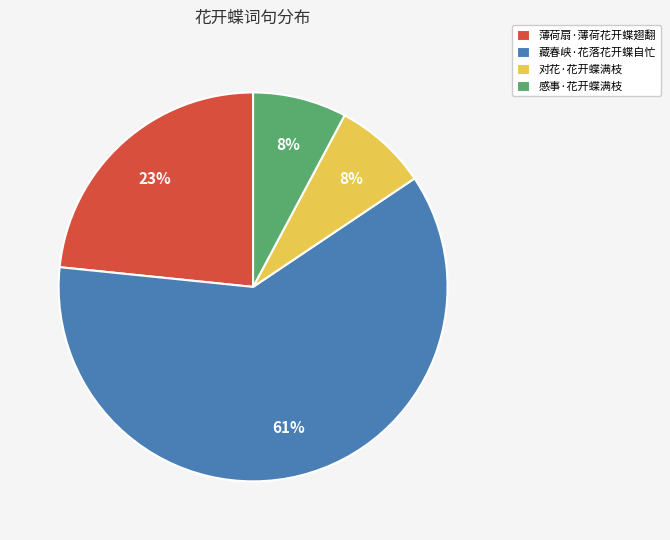

To the nearest percent, what is the difference between the largest and smallest slice percentages?

53%